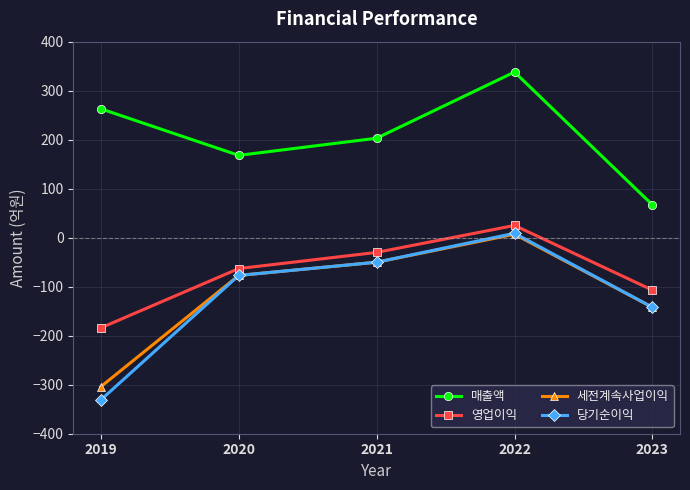

Count the number of categories in the chart.

5